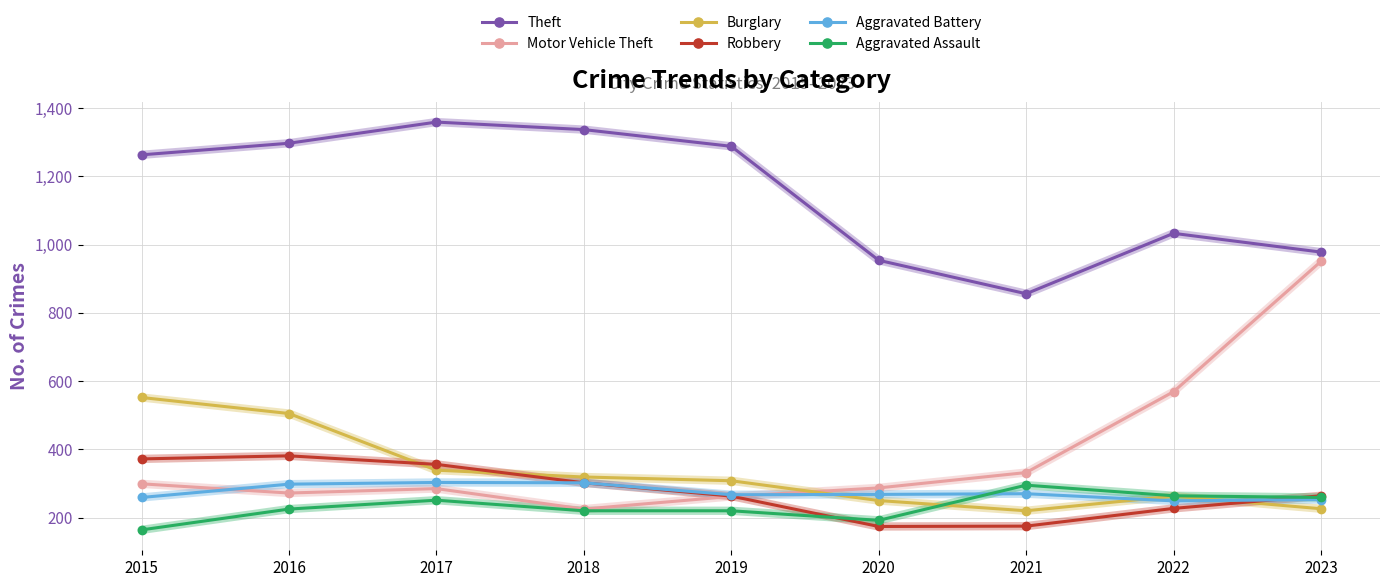

True or false: Robbery and Motor Vehicle Theft cross at least once.

True